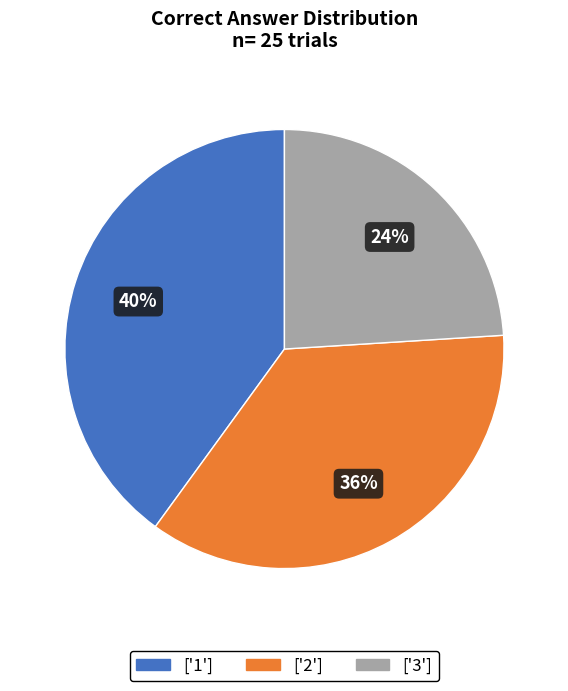

To the nearest percent, what is the difference between the largest and smallest slice percentages?

16%